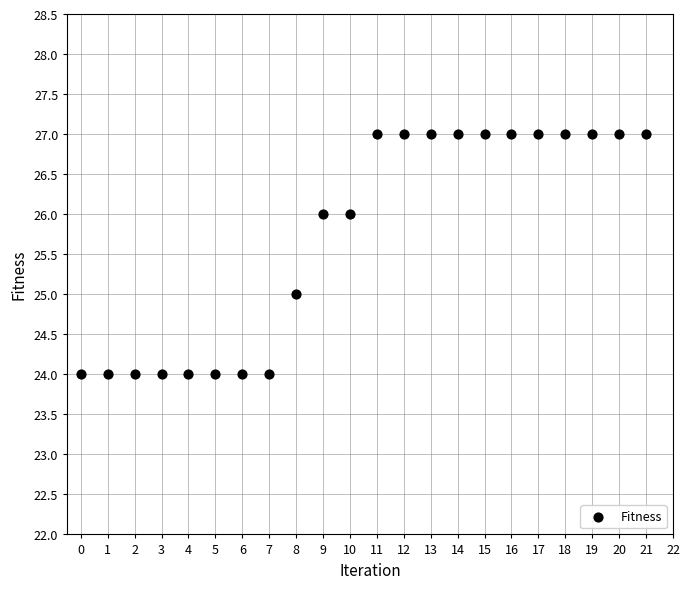

What is the range of Y values (max minus min)?

3